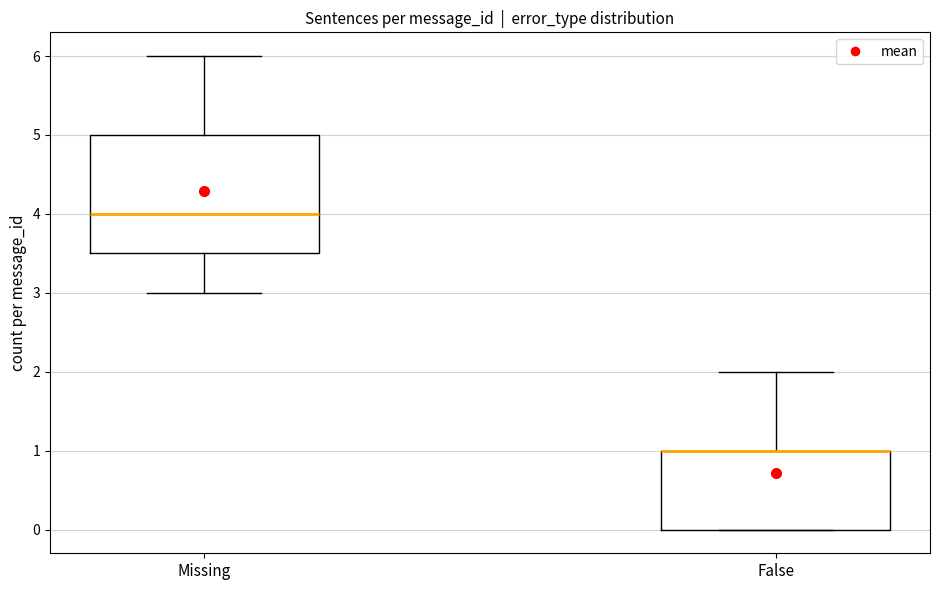

Comparing the boxes themselves (not the whiskers), which one is the tallest?

Missing